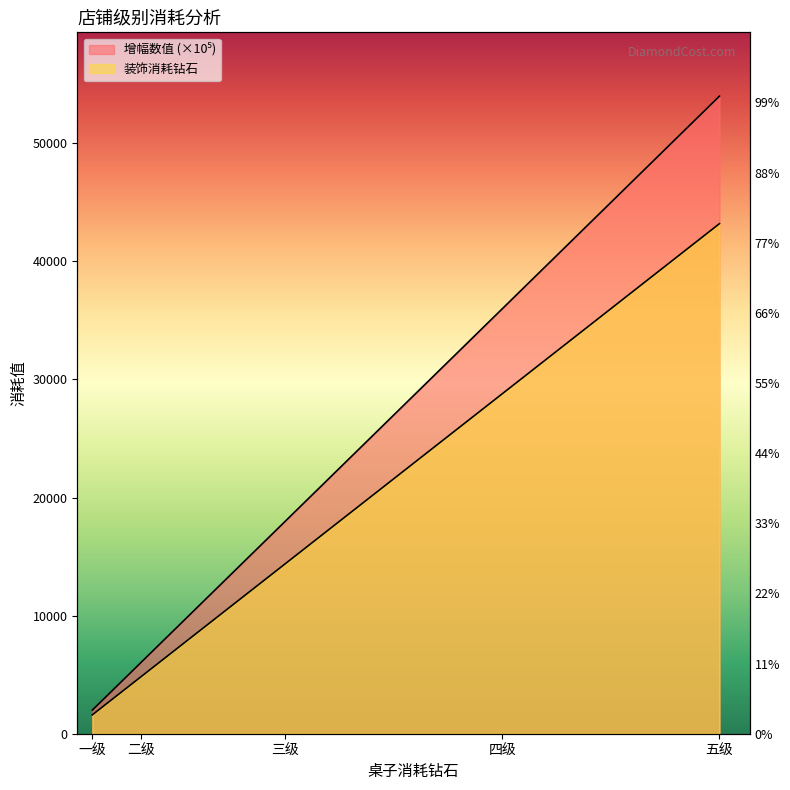

Which series has the largest total across all categories?

增幅数值